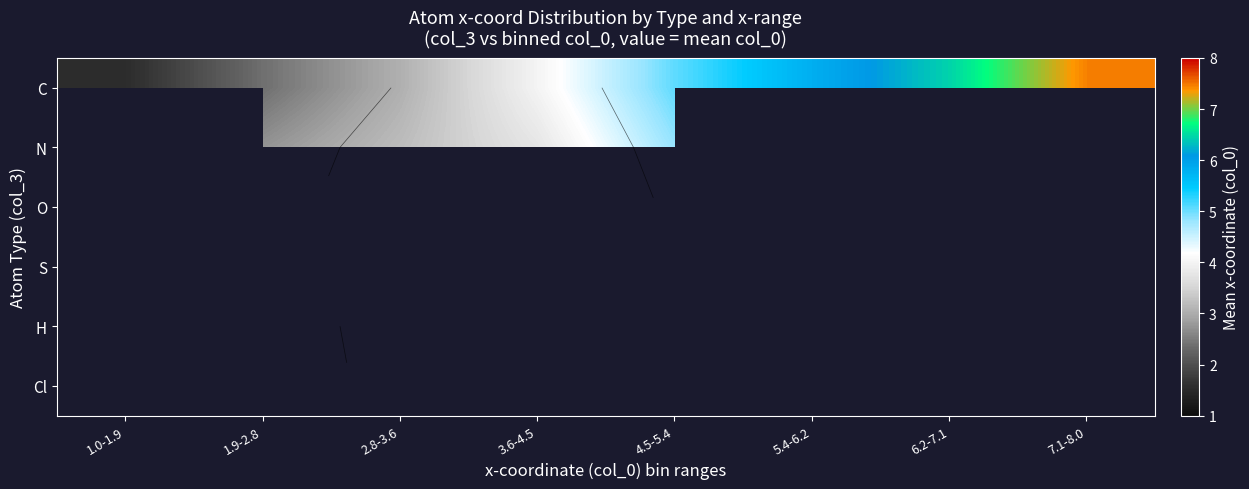

Count the number of categories in the chart.

8